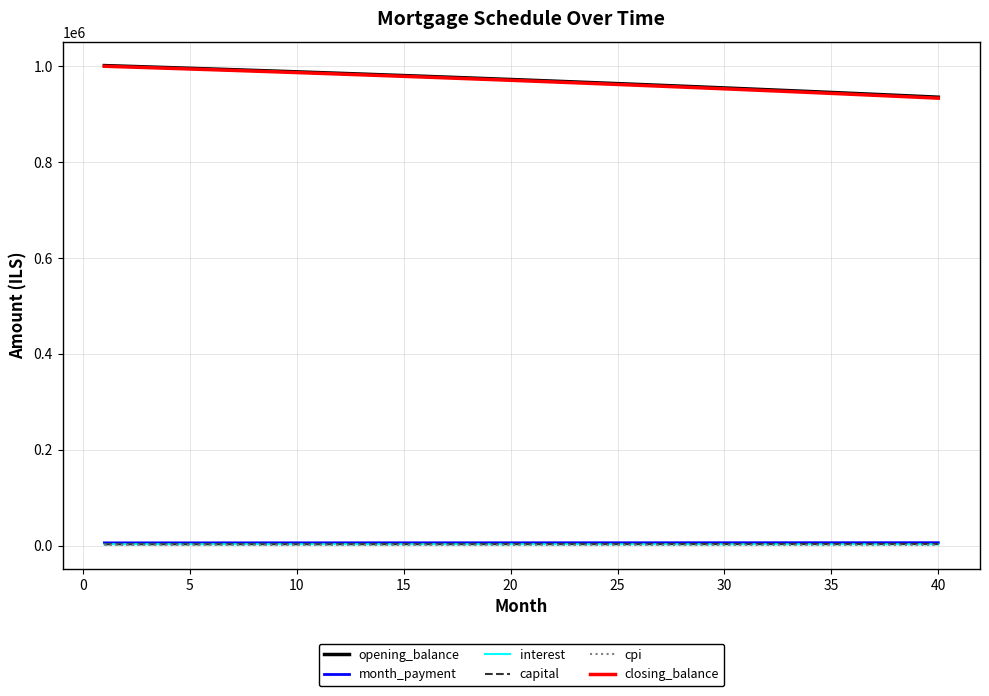

Which series has the widest spread of values?

closing_balance